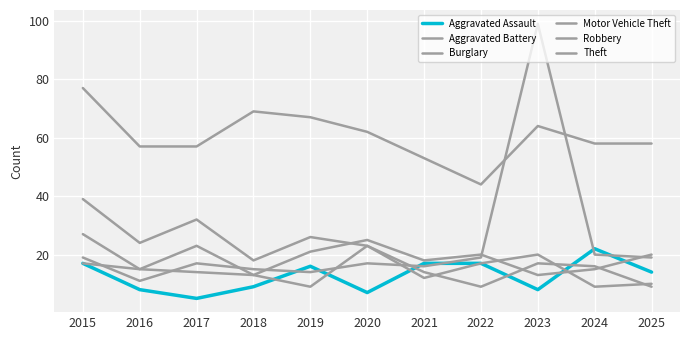

After their last crossing, which series has the higher values: Motor Vehicle Theft or Aggravated Assault?

Motor Vehicle Theft